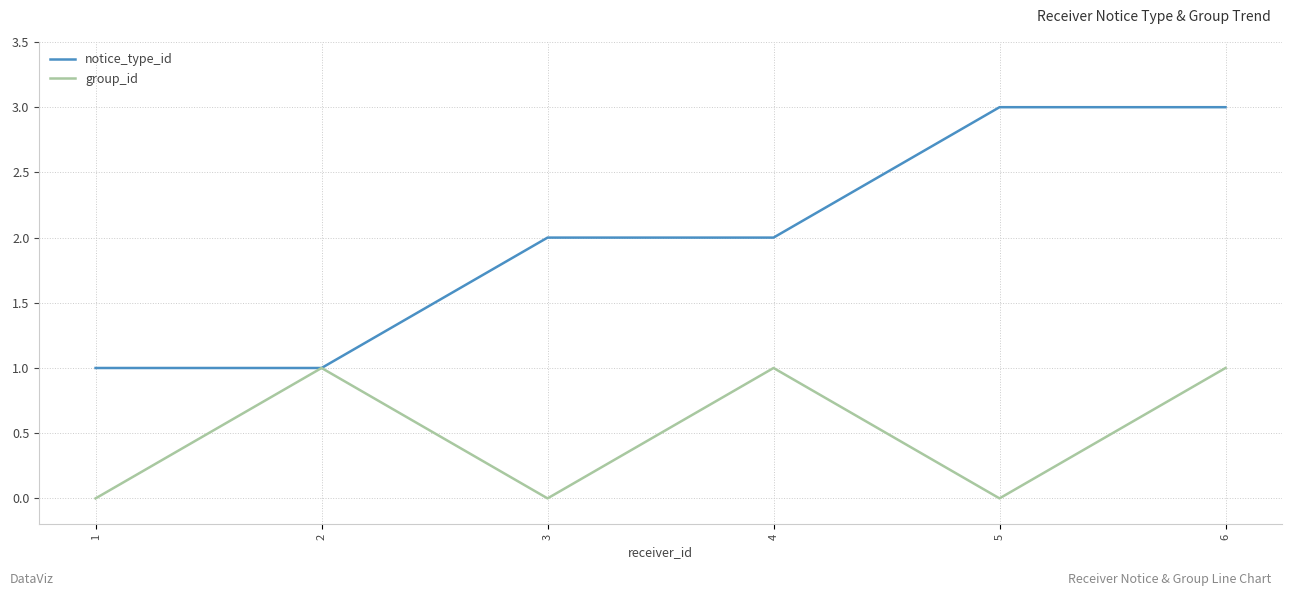

What is the sum of all group_id values?

3